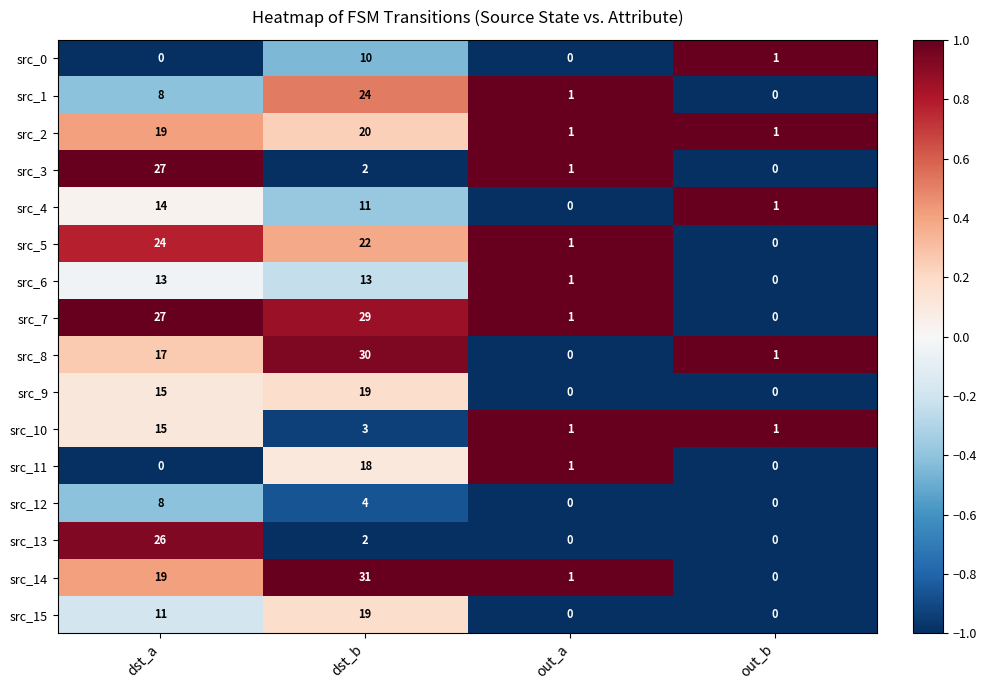

What is the highest value of the src_8 series?

30